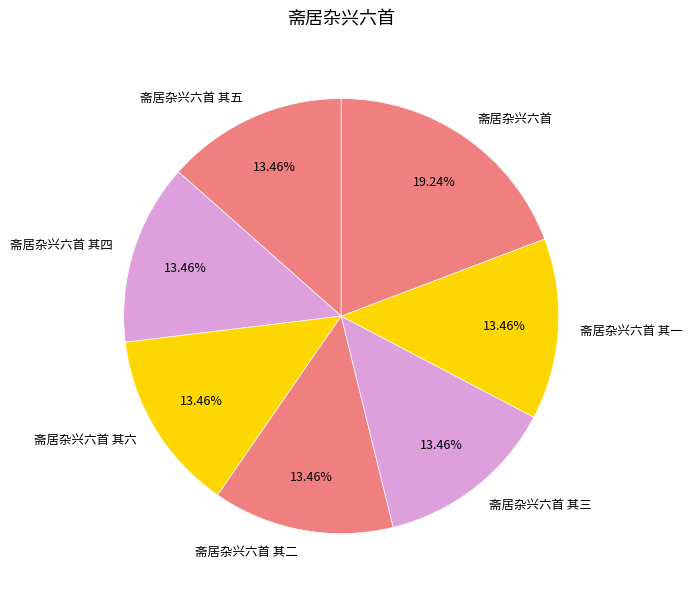

Do 斋居杂兴六首 其六 and 斋居杂兴六首 其五 together represent more than half of the pie?

No